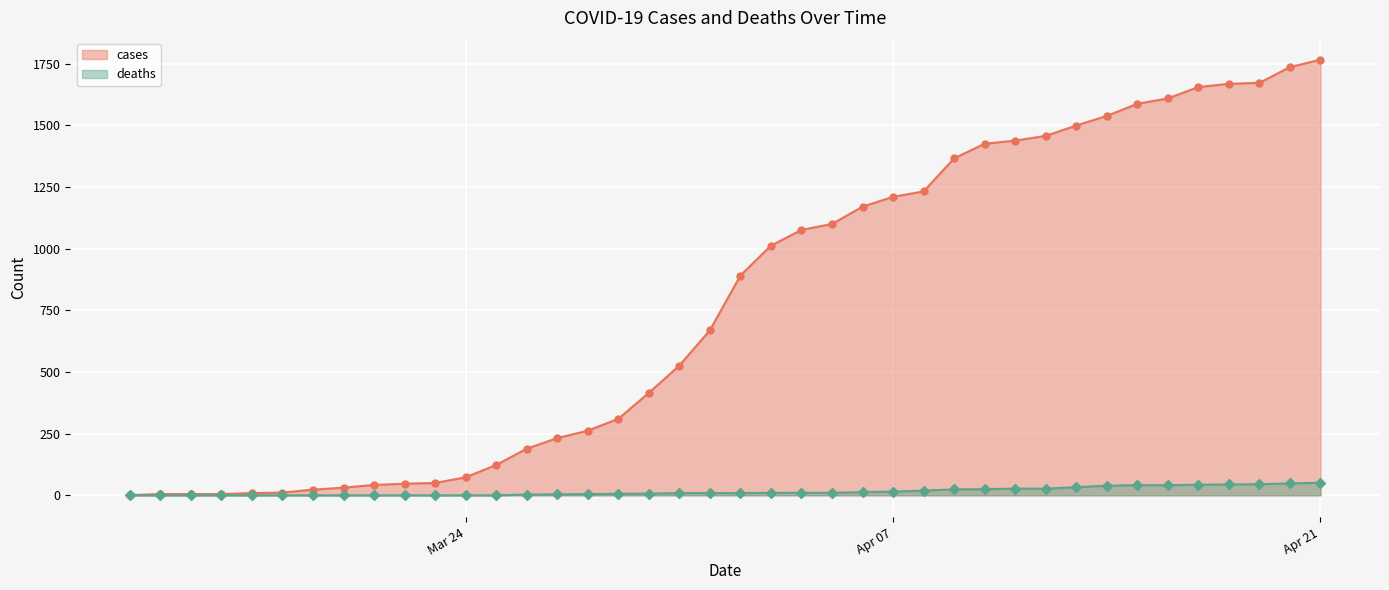

At 2020-04-20, list the series in order from largest to smallest.

cases, deaths